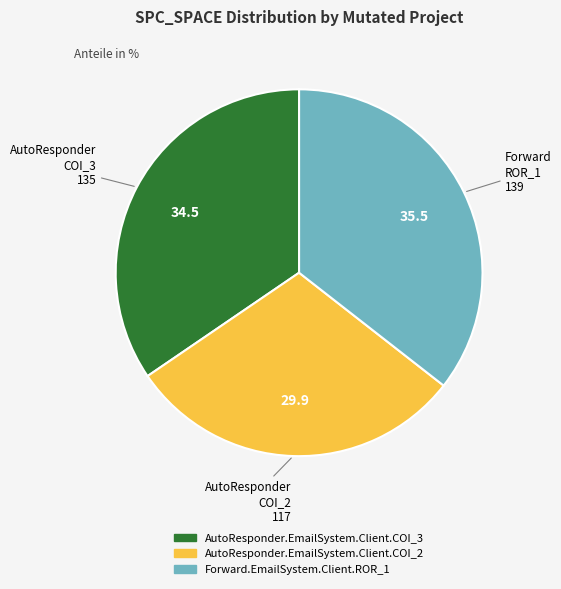

Count the number of slices in the pie.

3